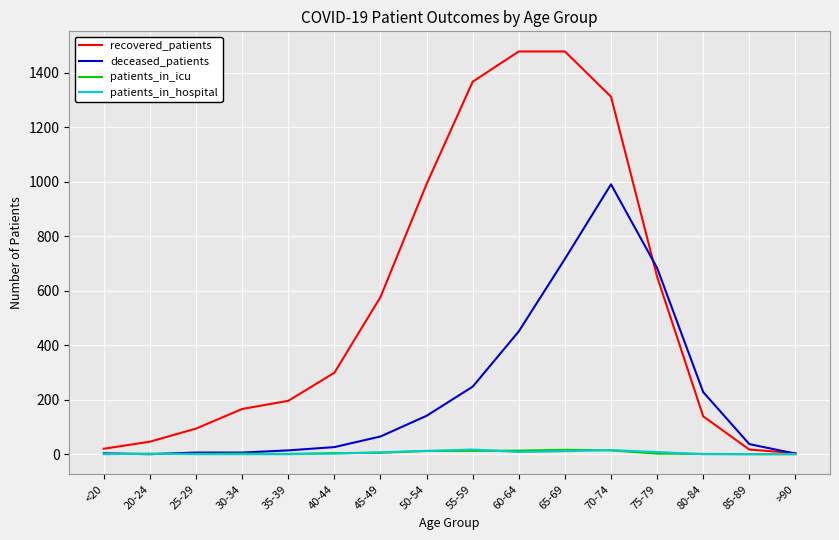

Is it true that recovered_patients equals 936 at 45-49?

False